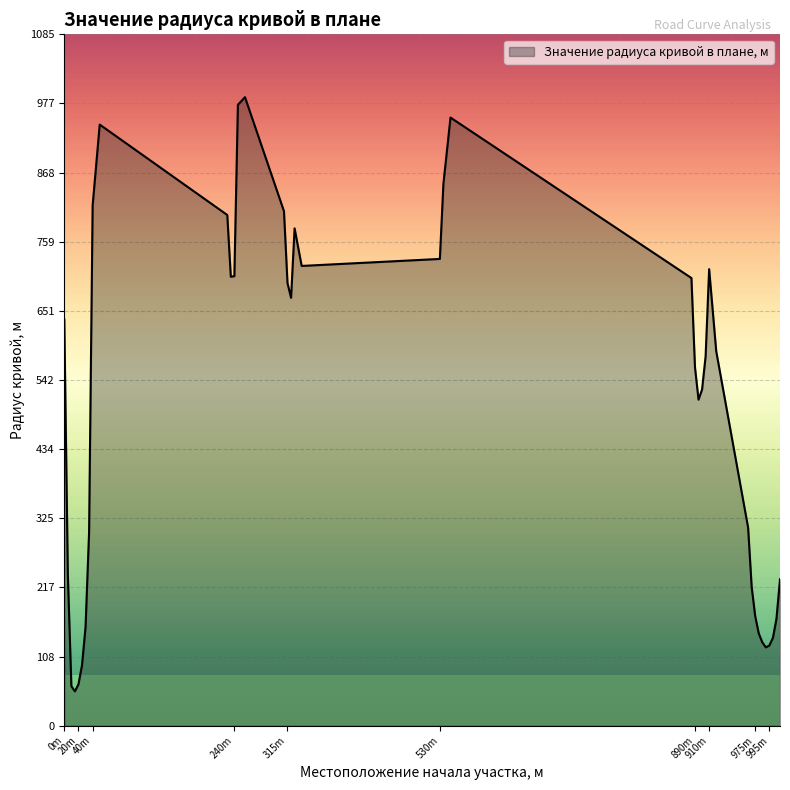

True or false: there are more than 2 points higher than both neighbors.

True